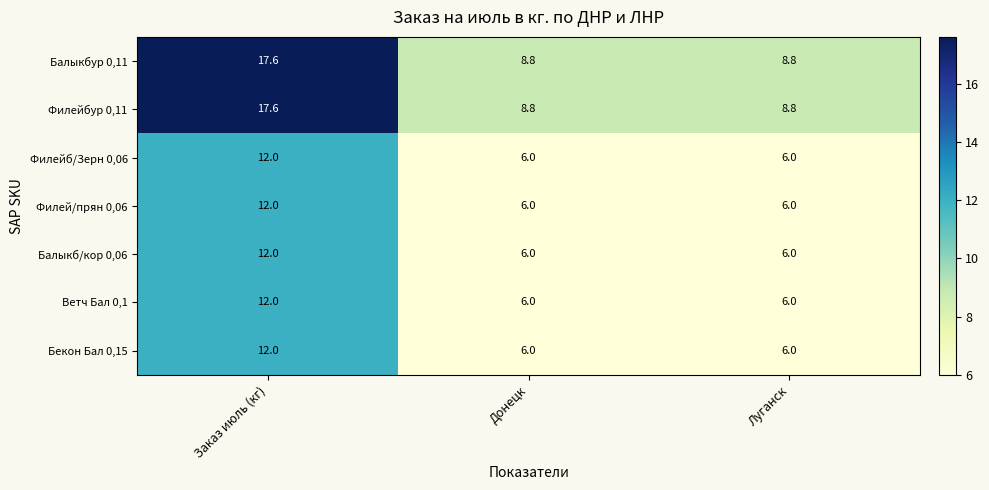

The Филейб/Зерн 0,06 series shows 6.0 at Луганск. True or false?

True